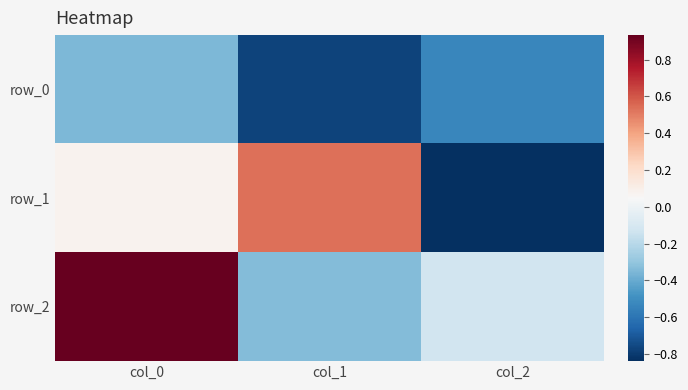

What is the sum of all row_2 values?

0.5